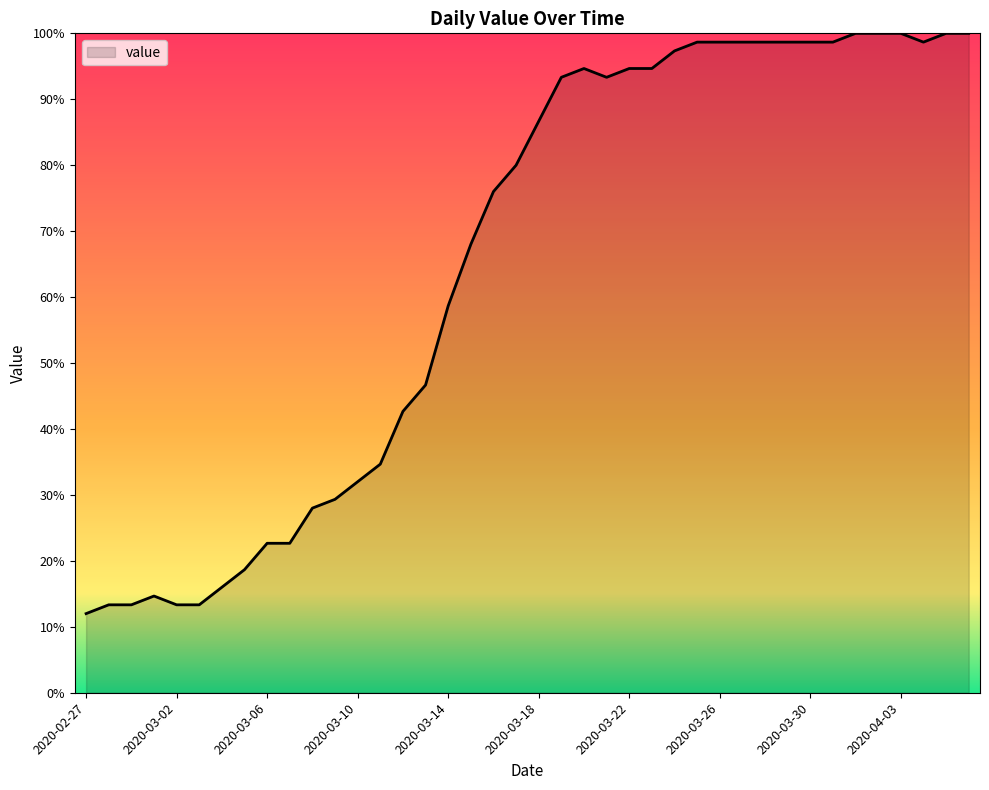

What is the difference between the maximum and minimum values?

88.0